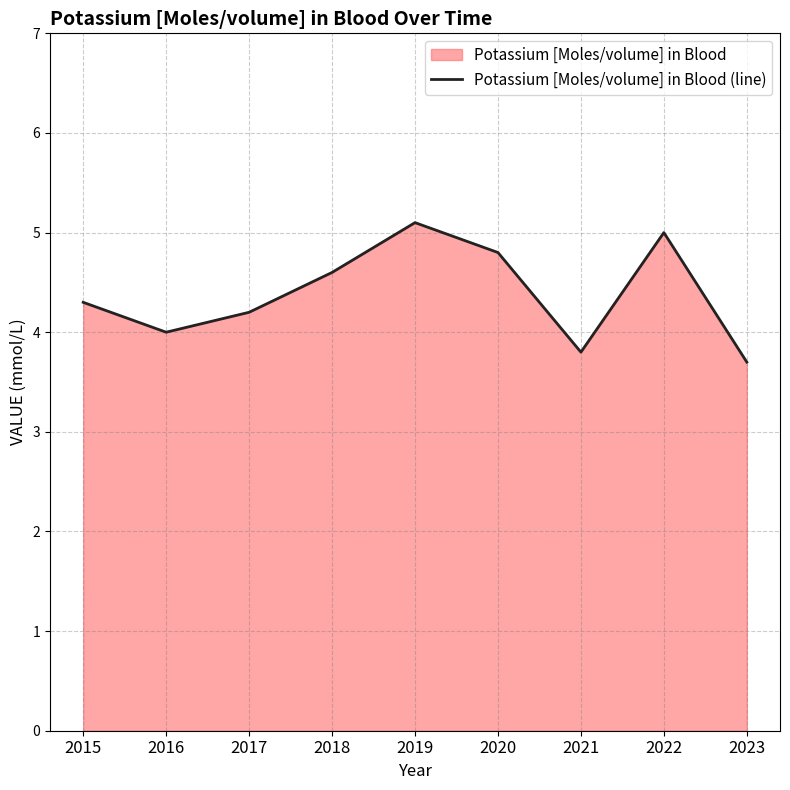

How many data points are less than 4?

2